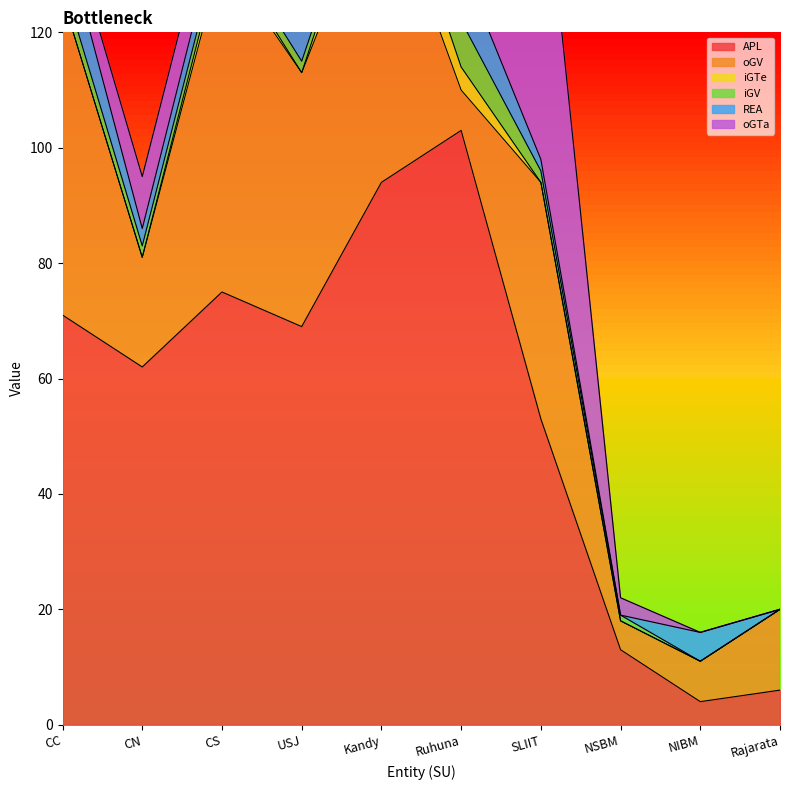

True or false: iGTe and oGV cross at least once.

False